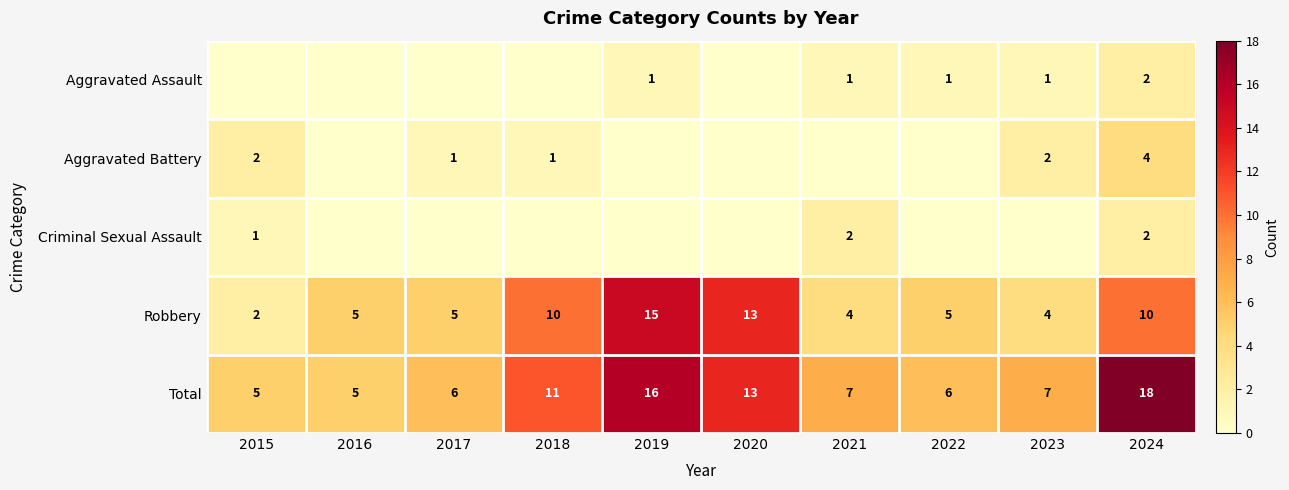

The value of Total at 2017 is 4. True or false?

False